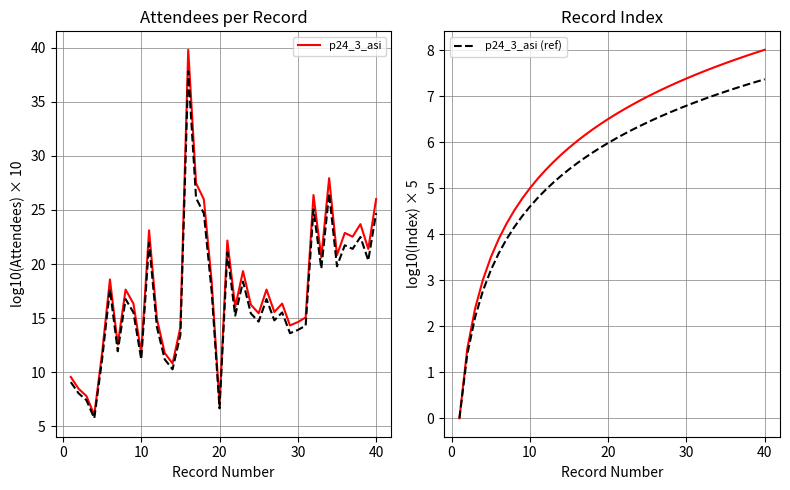

What is the difference between the maximum and minimum values in the p24_3_asi (ref) series?

7.4